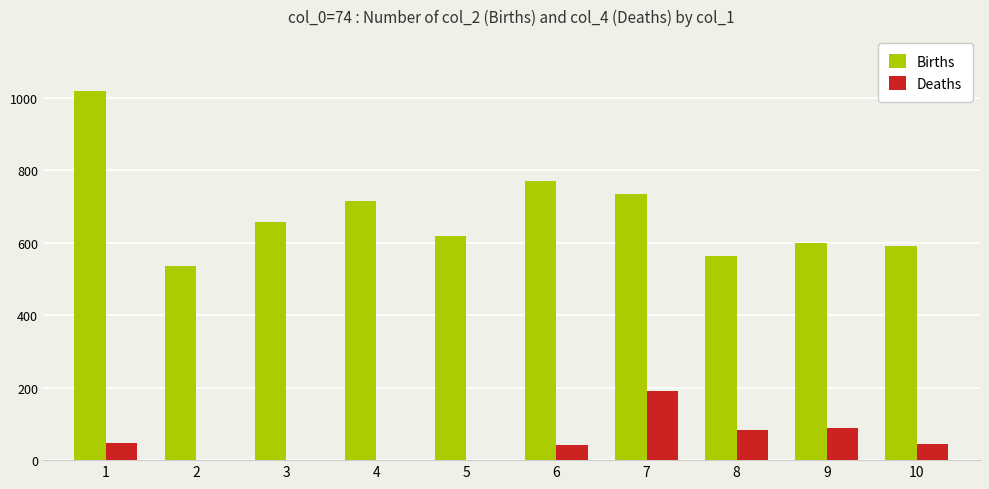

The value of Births at 6 is 771. True or false?

True